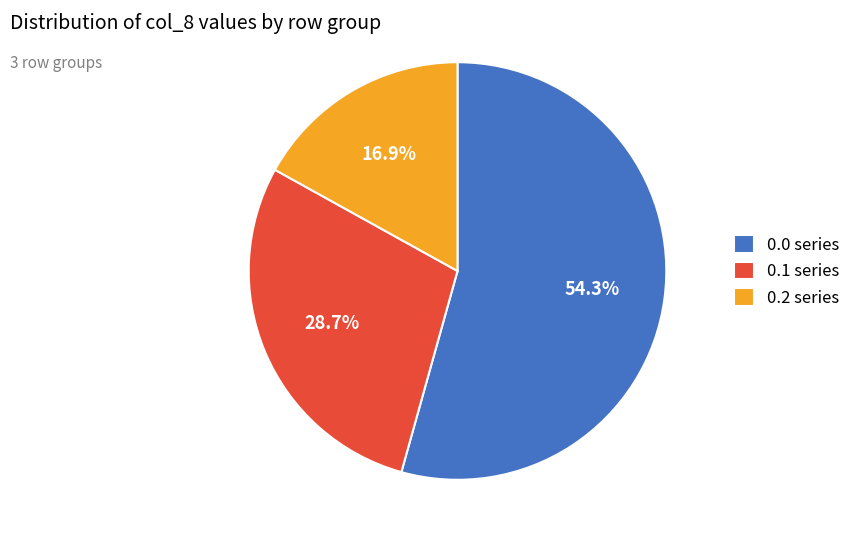

Which category has the smallest portion of the pie?

0.2 series